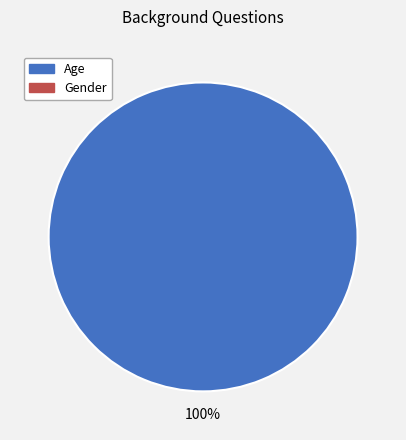

Is there a majority slice in this chart?

Yes